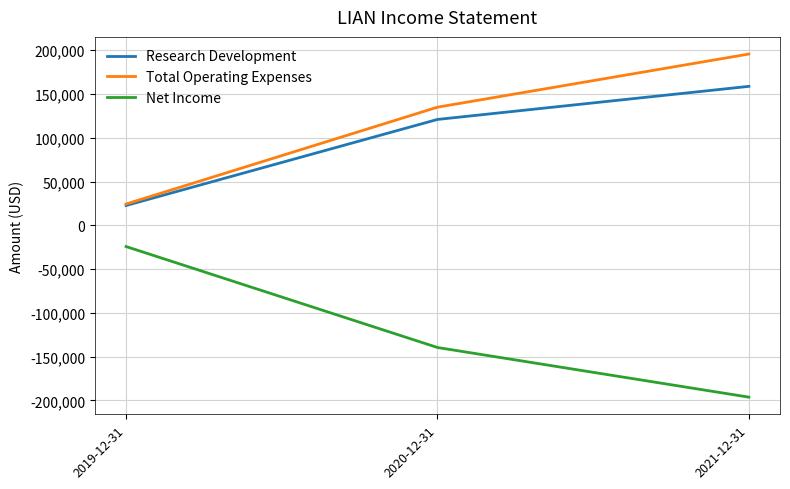

True or false: Total Operating Expenses has a value of 24300 at 2019-12-31.

True